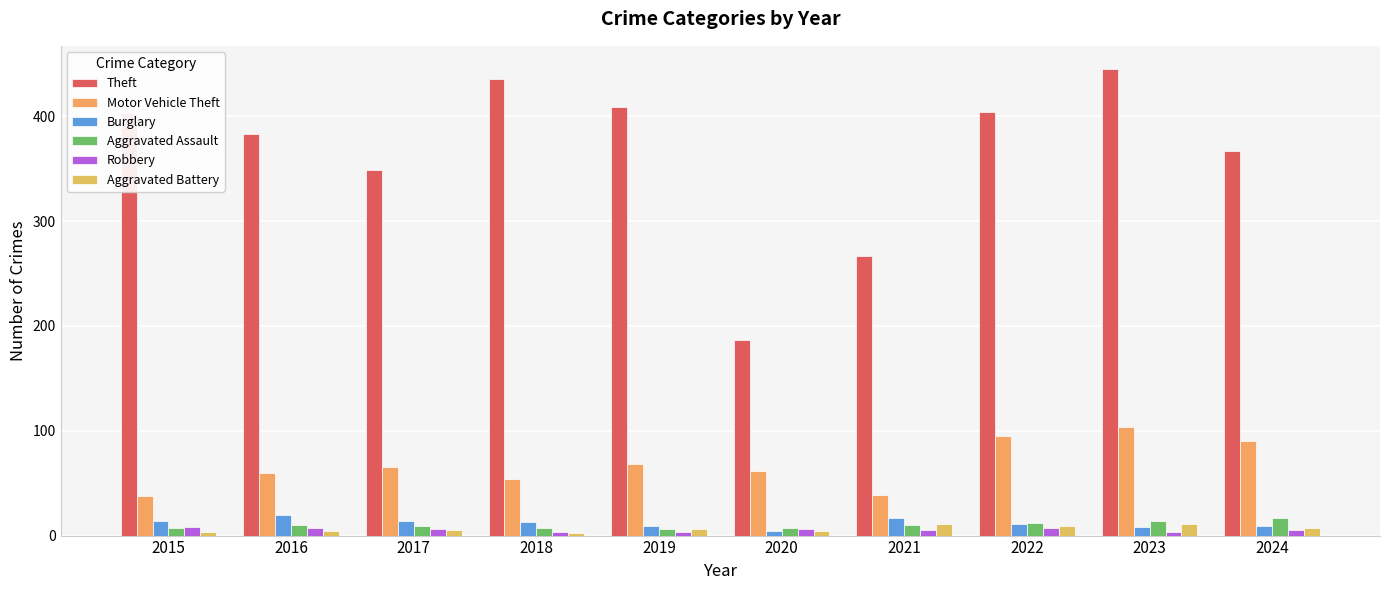

What is the total value across all series at 2020?

270